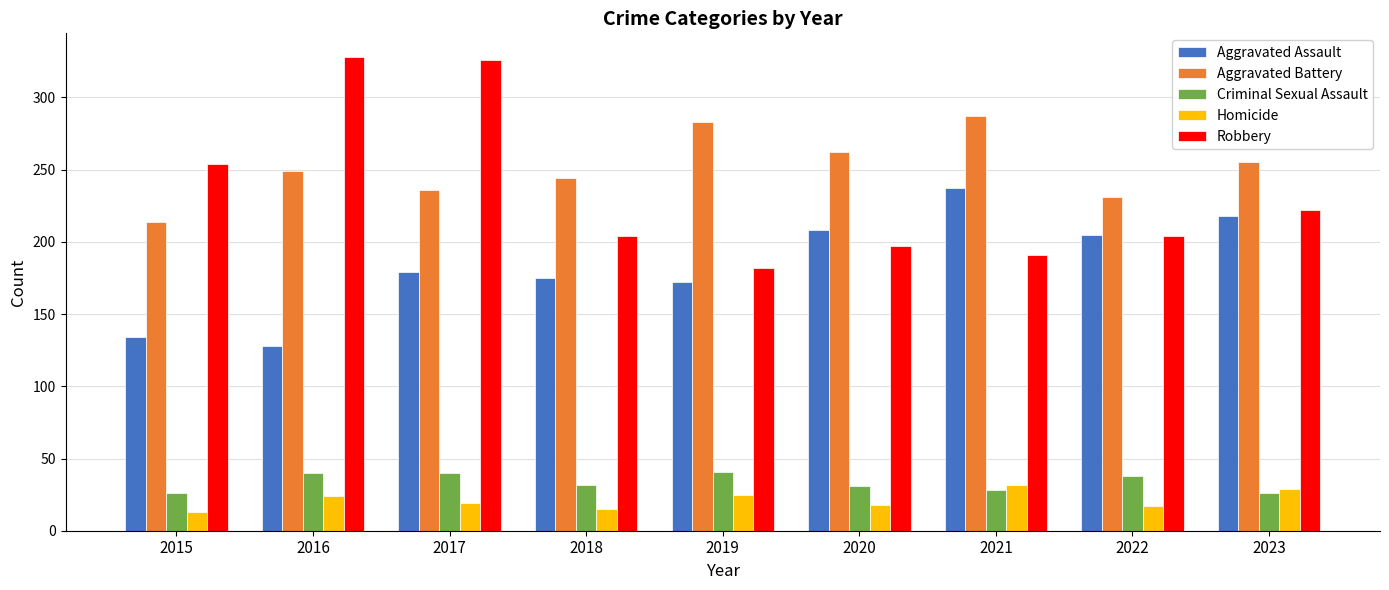

Where is Aggravated Battery nearest to the value 250?

2016